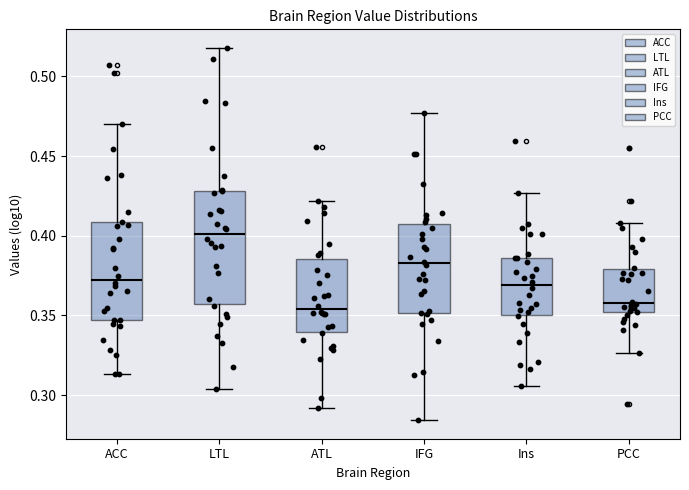

Where is the lower edge of the box for ACC on the y-axis? The values are not printed on the chart, so give them approximately, as read against the axis.

0.345